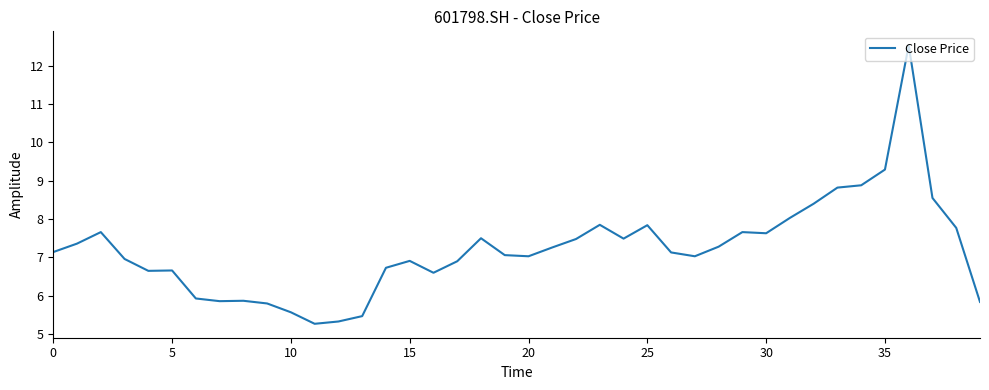

What is the smallest value displayed?

5.3